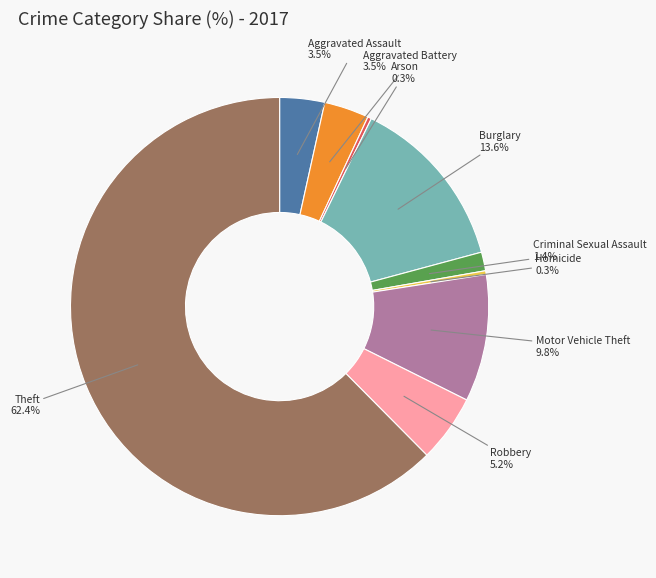

Between Burglary and Robbery, which is larger?

Burglary